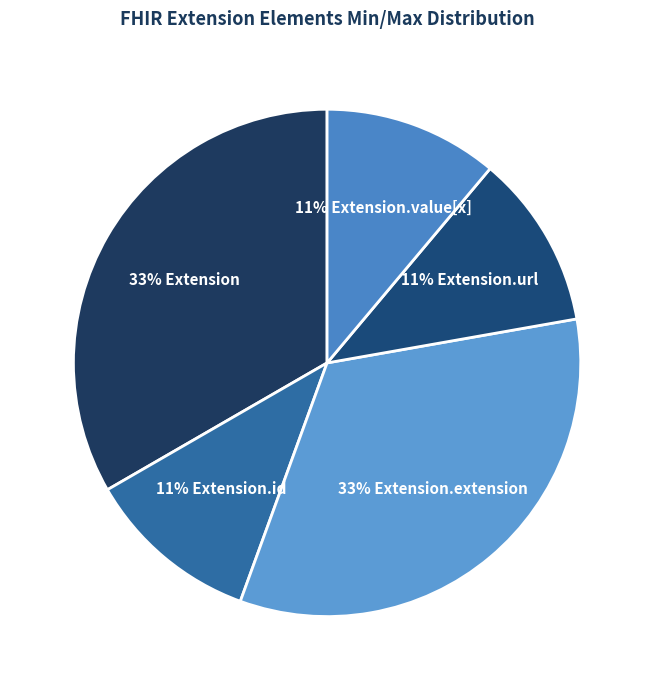

Count the number of slices in the pie.

5